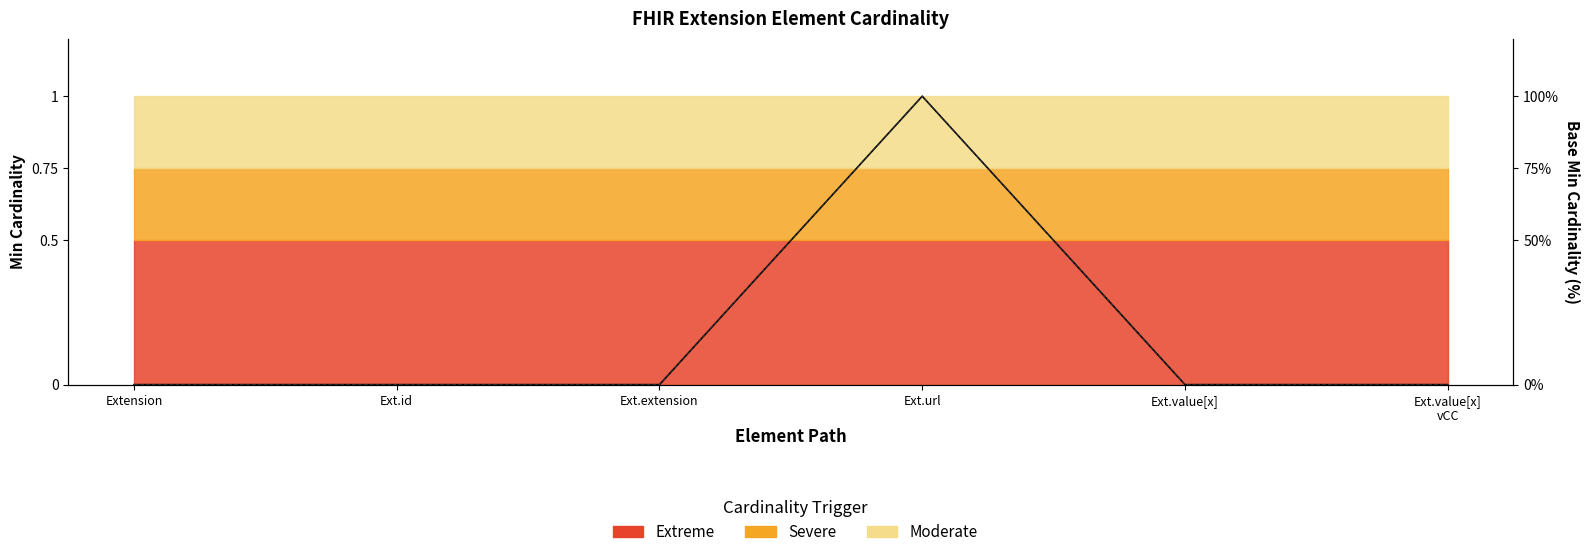

True or false: Base Min and Min cross at least once.

False